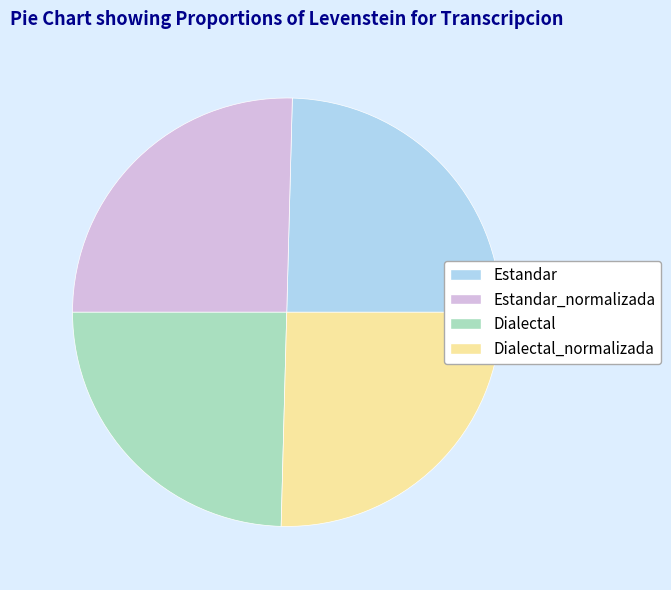

Is the sum of Estandar_normalizada and Dialectal_normalizada greater than half?

Yes